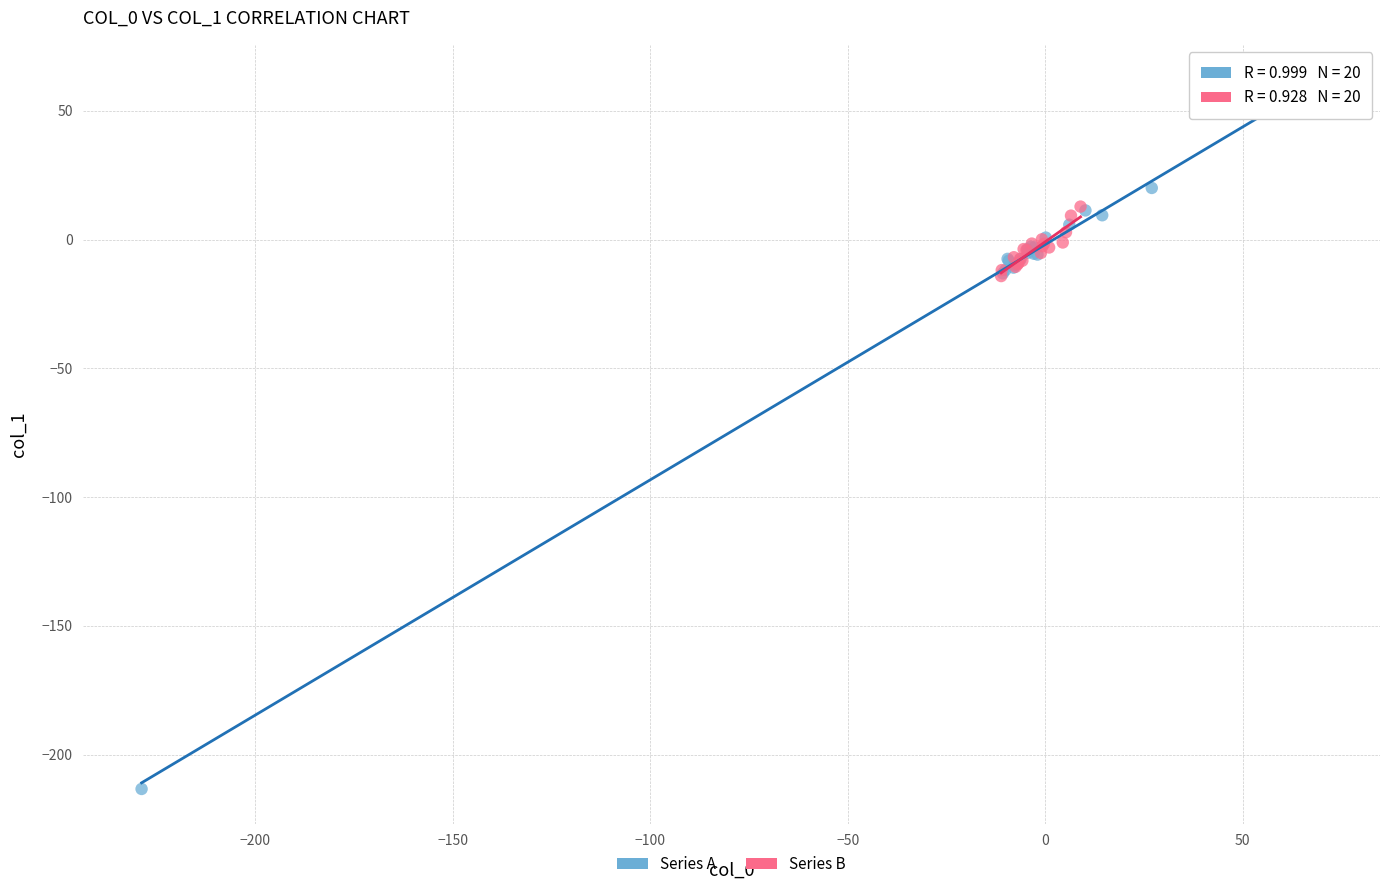

Which series contains the highest Y value?

Series A